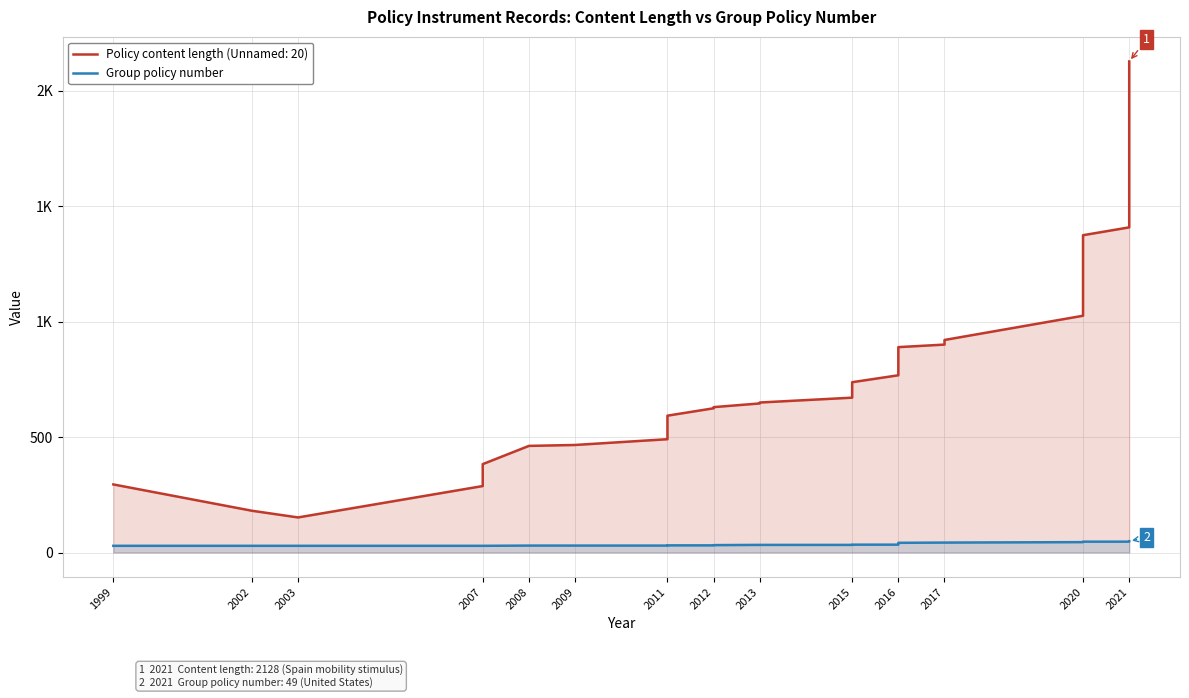

How many values exceed 34?

15